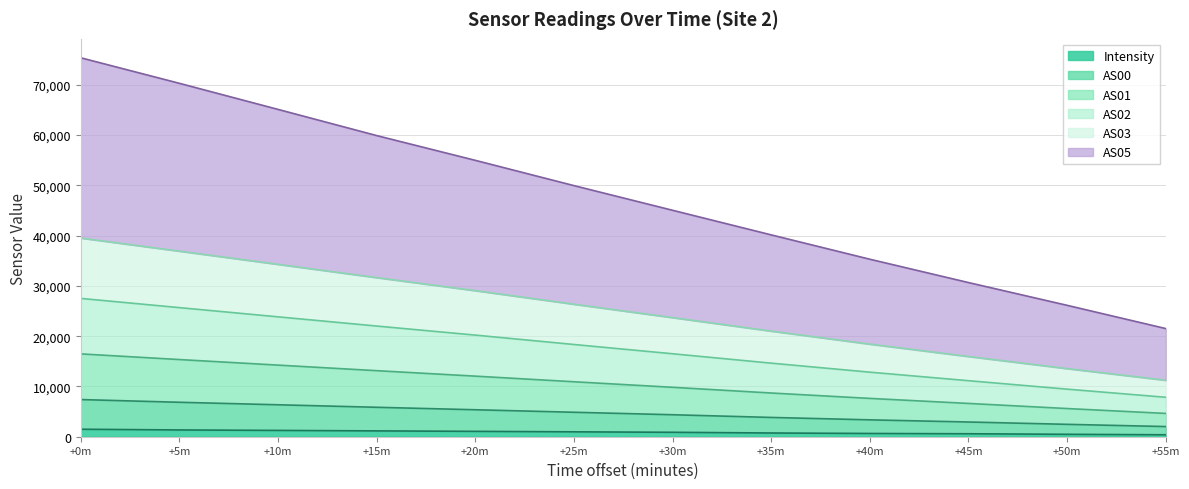

Count the number of data series in this chart.

6